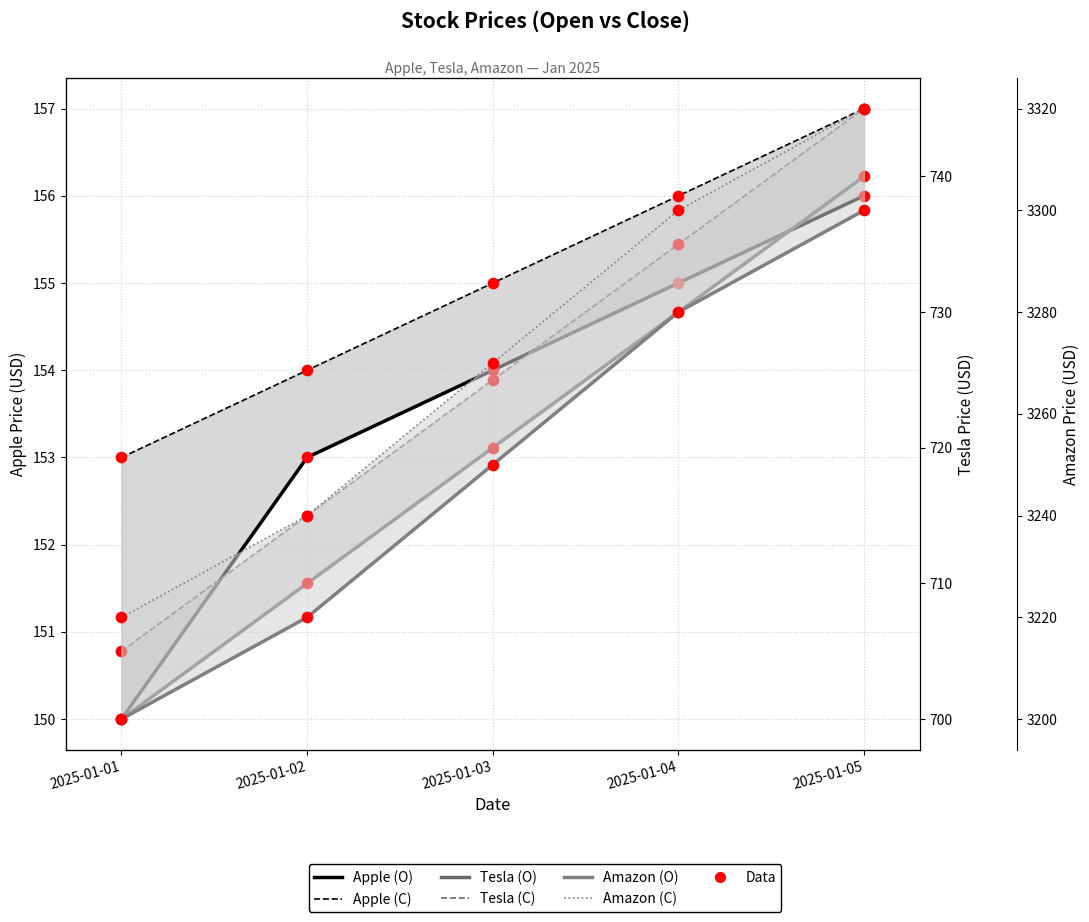

At which category is the sum across all series the highest?

2025-01-05